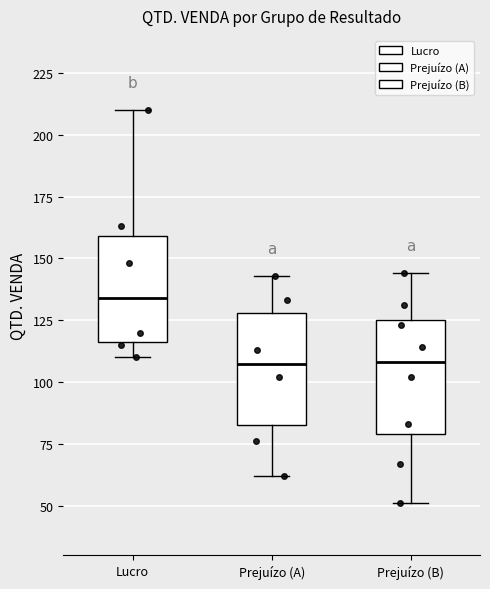

Where is the lower edge of the box for Lucro on the y-axis? The values are not printed on the chart, so give them approximately, as read against the axis.

115